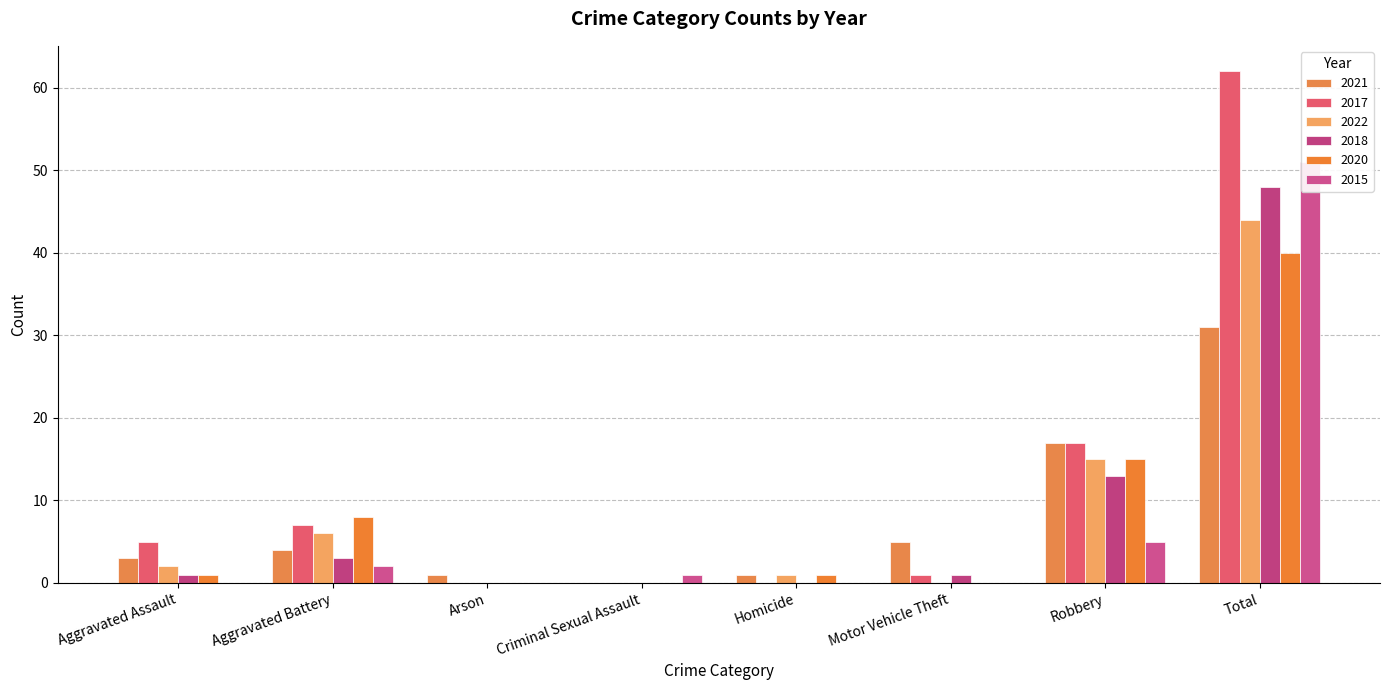

What position from the left is Aggravated Battery?

2